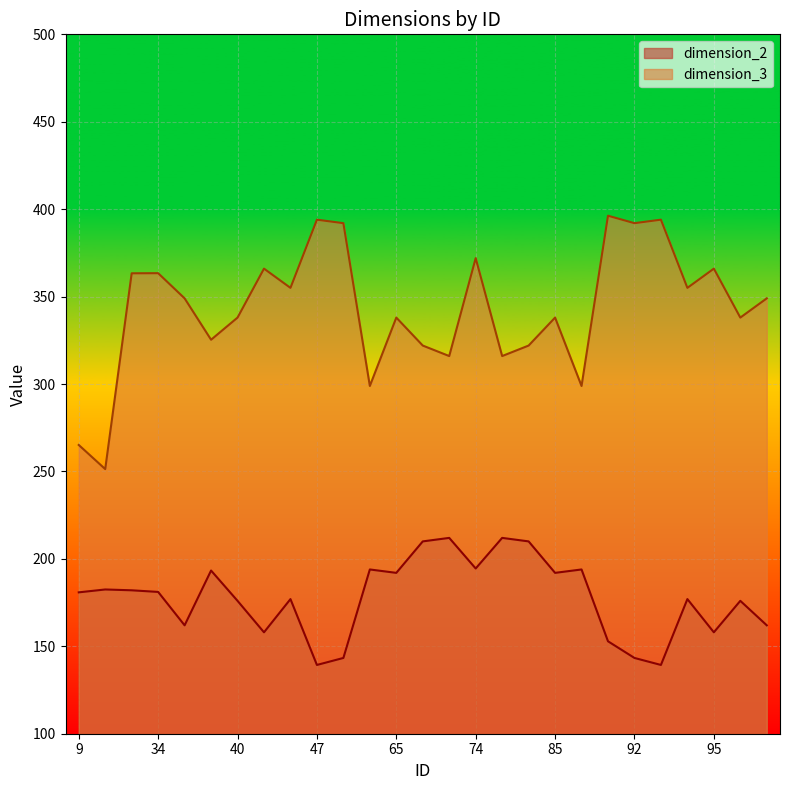

At which category does the chart reach its minimum across all series?

47